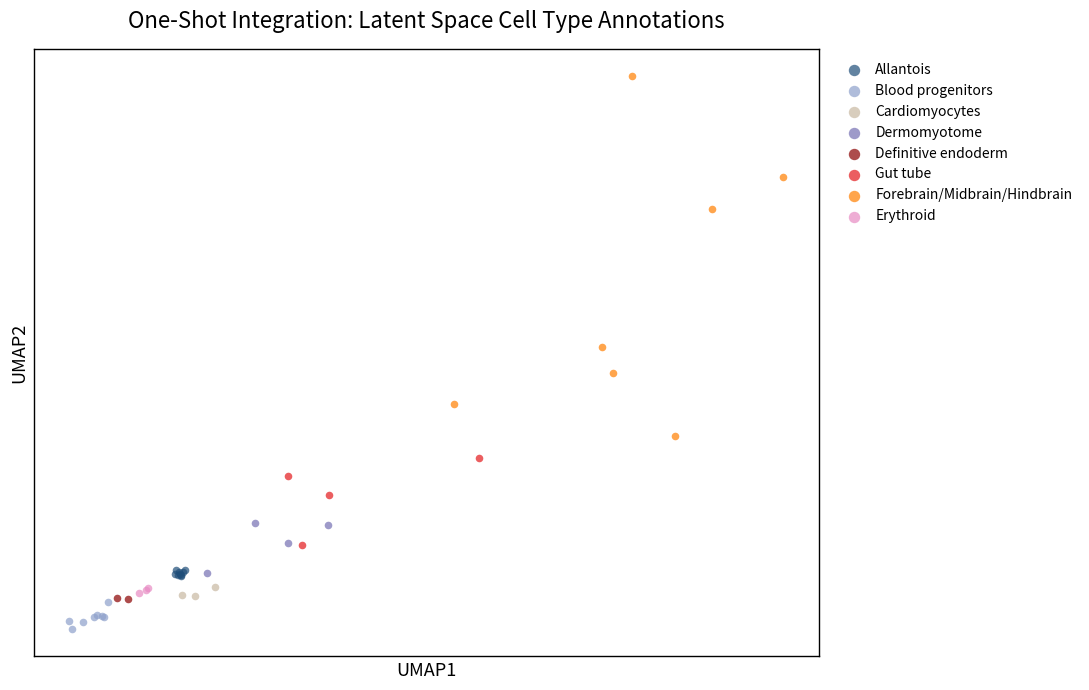

Which series reaches the minimum Y coordinate?

Blood progenitors